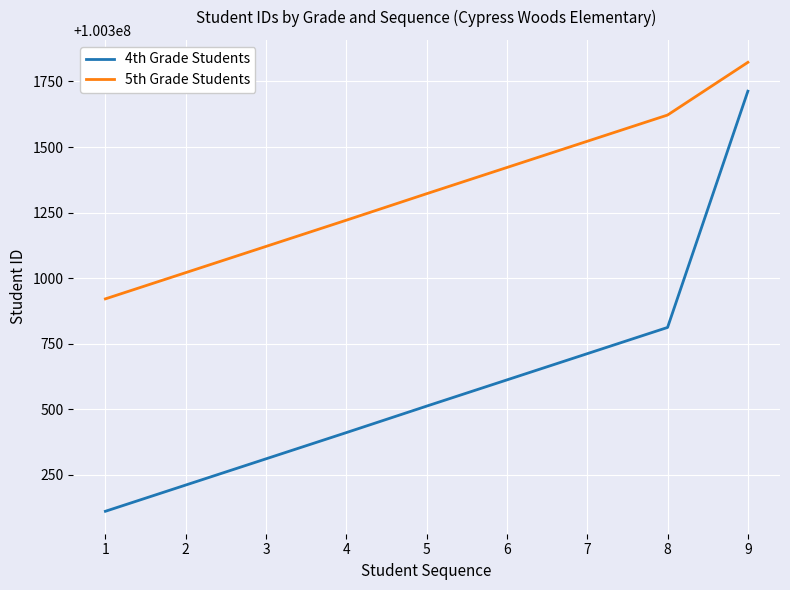

What is the difference between the 4th Grade Students values at 2 and 7?

501